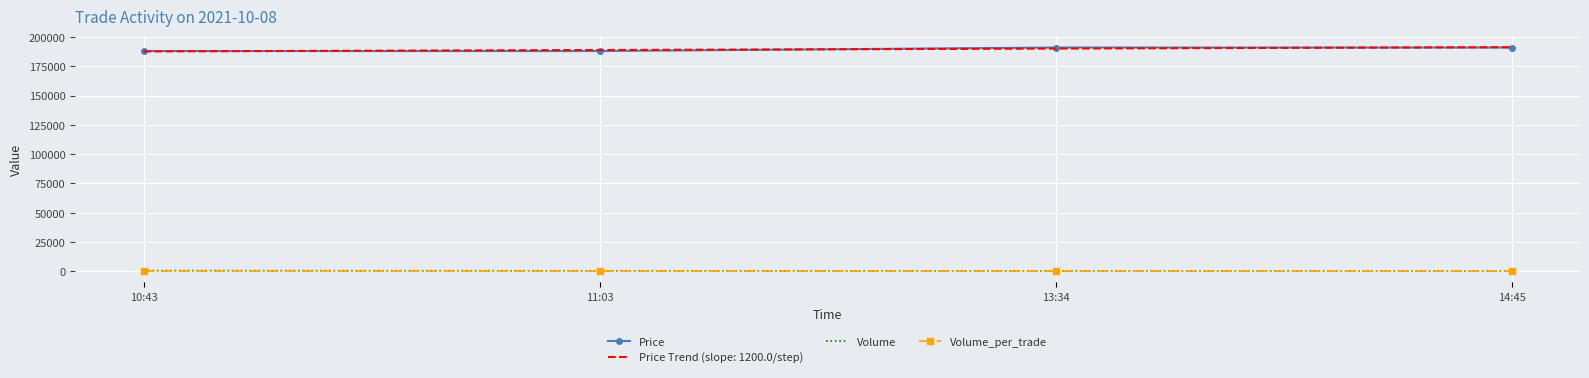

True or false: Price and Volume intersect in this chart.

False